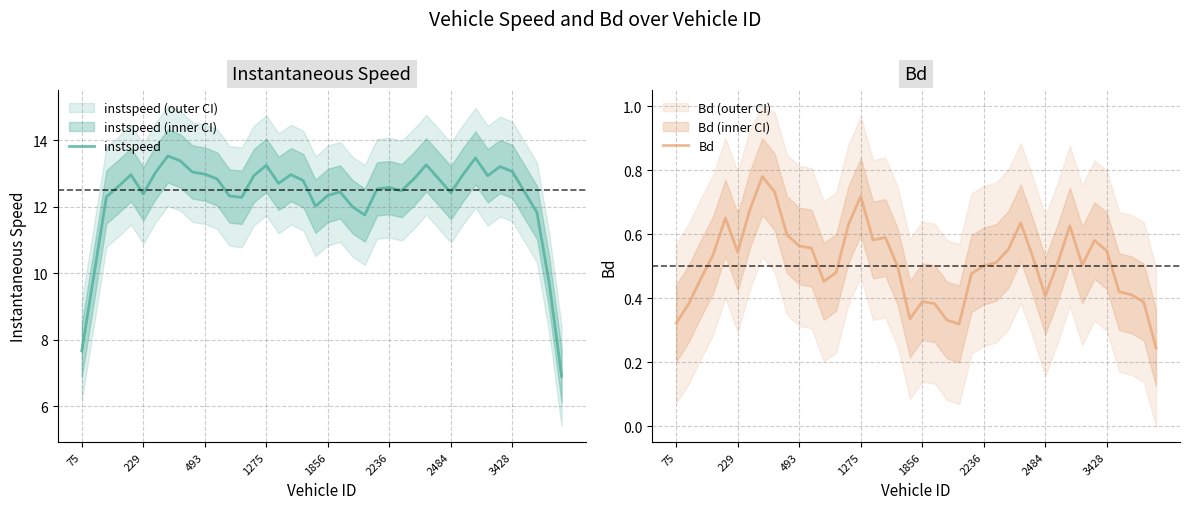

Rank the series by their average value, from highest to lowest.

instspeed, Bd